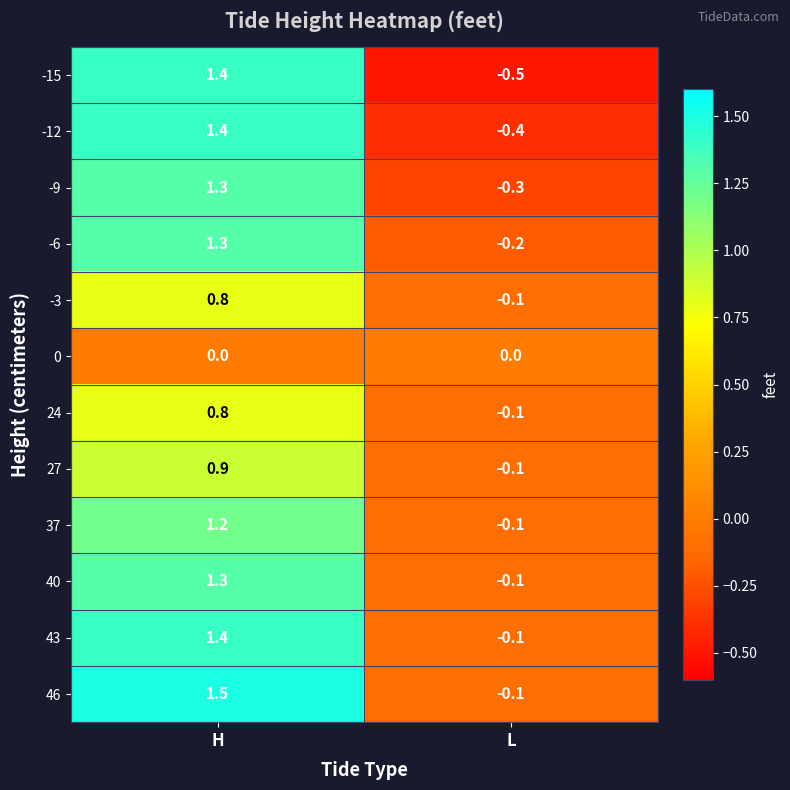

What is the spread (max minus min) of values at L?

0.5